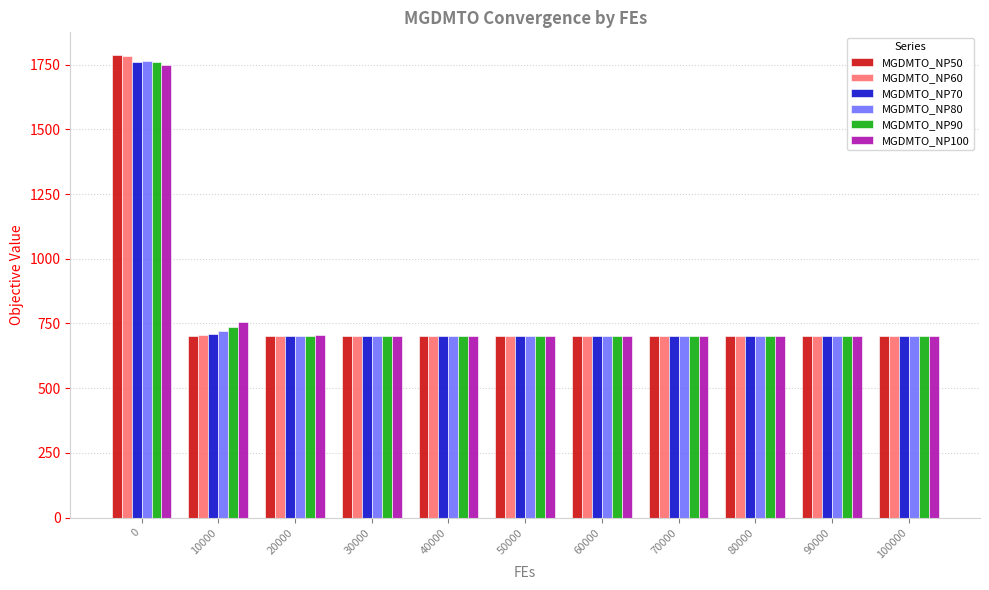

Which series has the widest spread of values?

MGDMTO_NP50